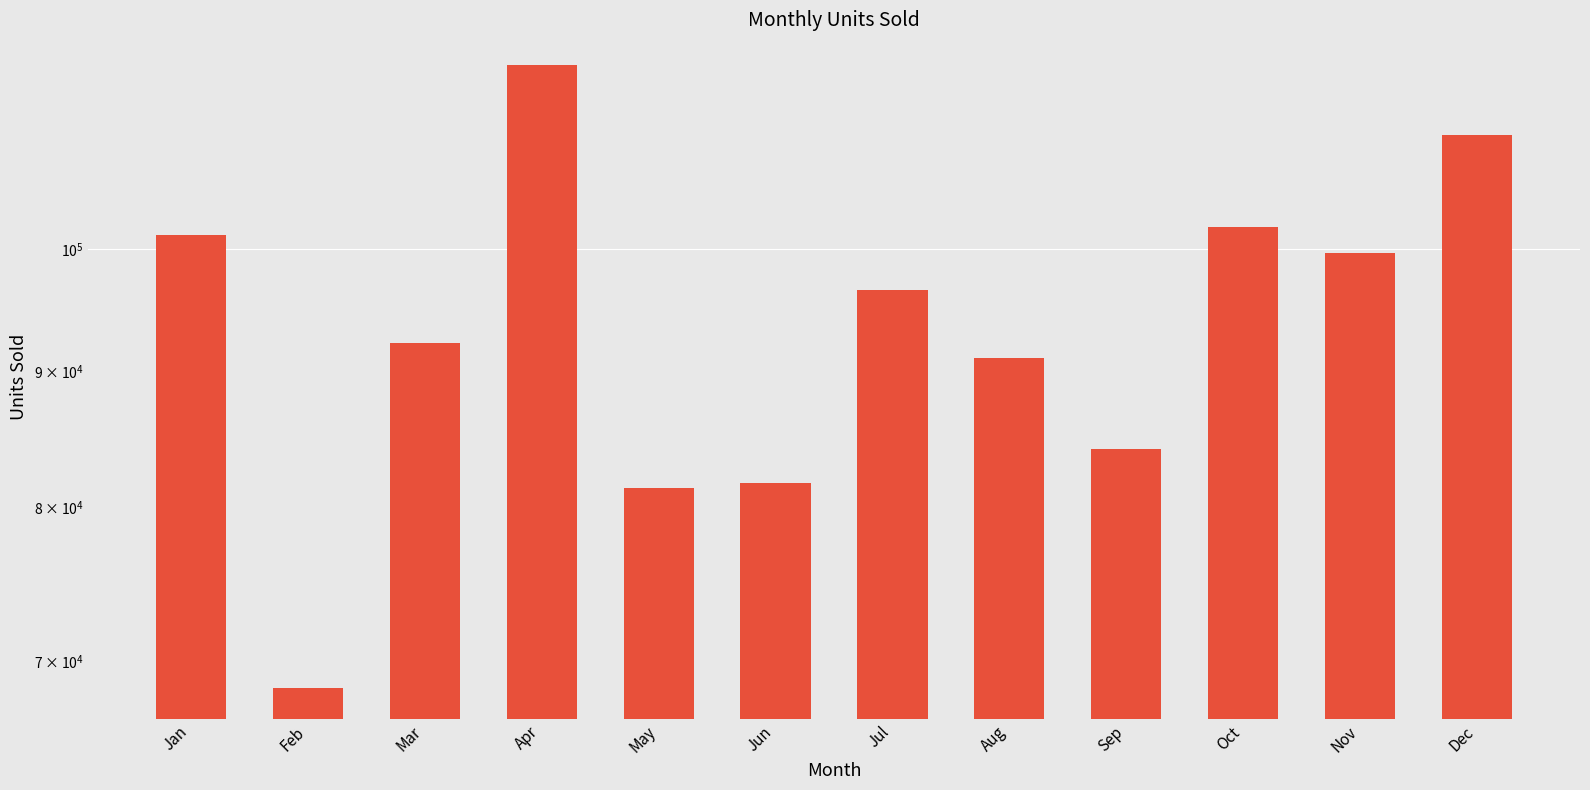

What is the value of the 10th bar from the left?

101982.5